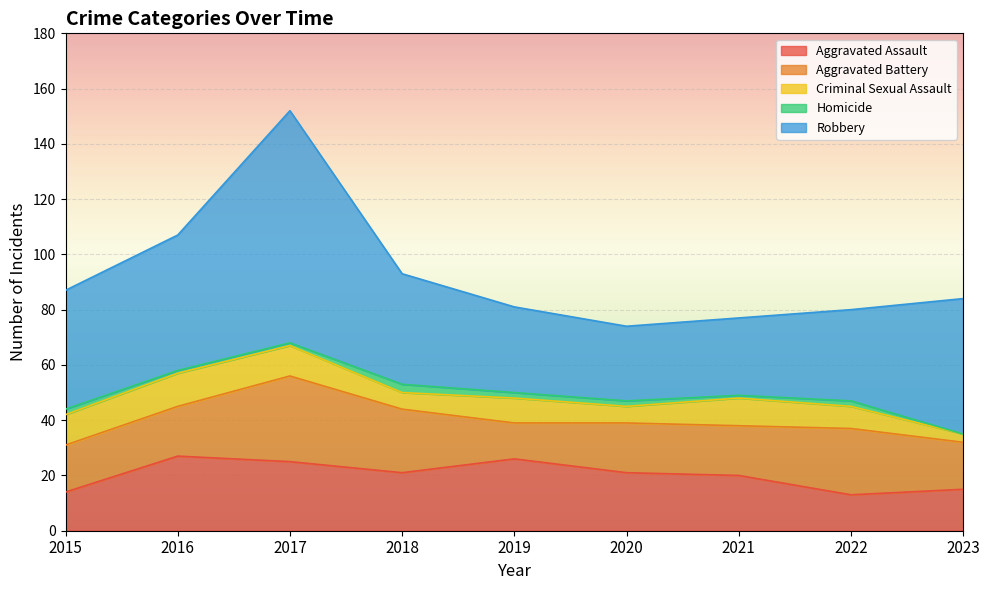

What is the average value of the Aggravated Assault series?

20